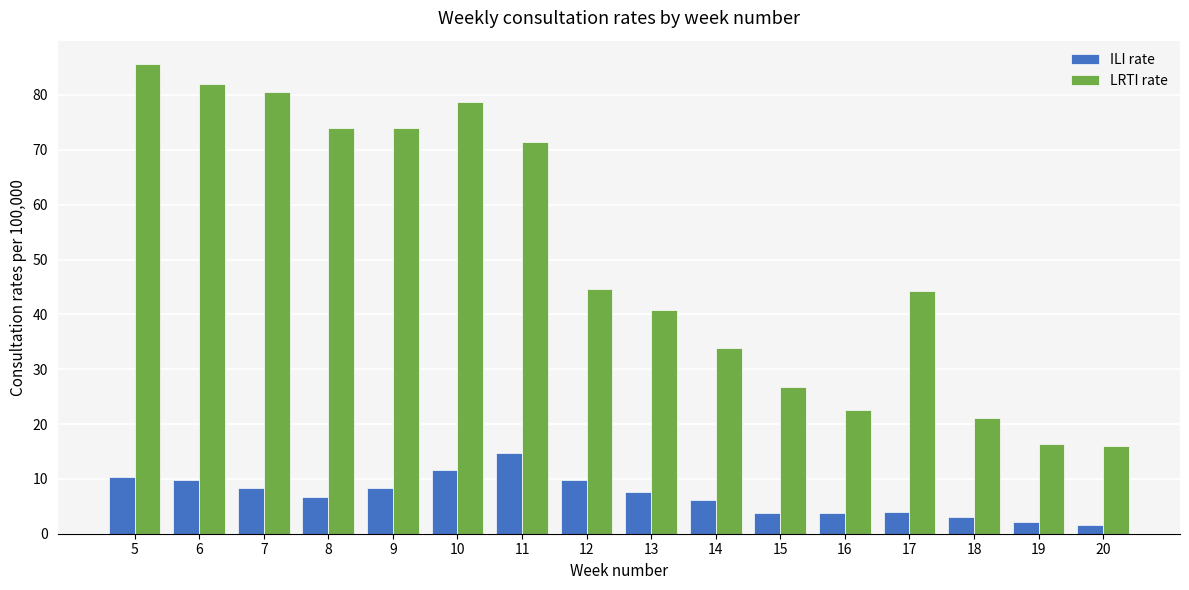

How many data points does each series have?

16